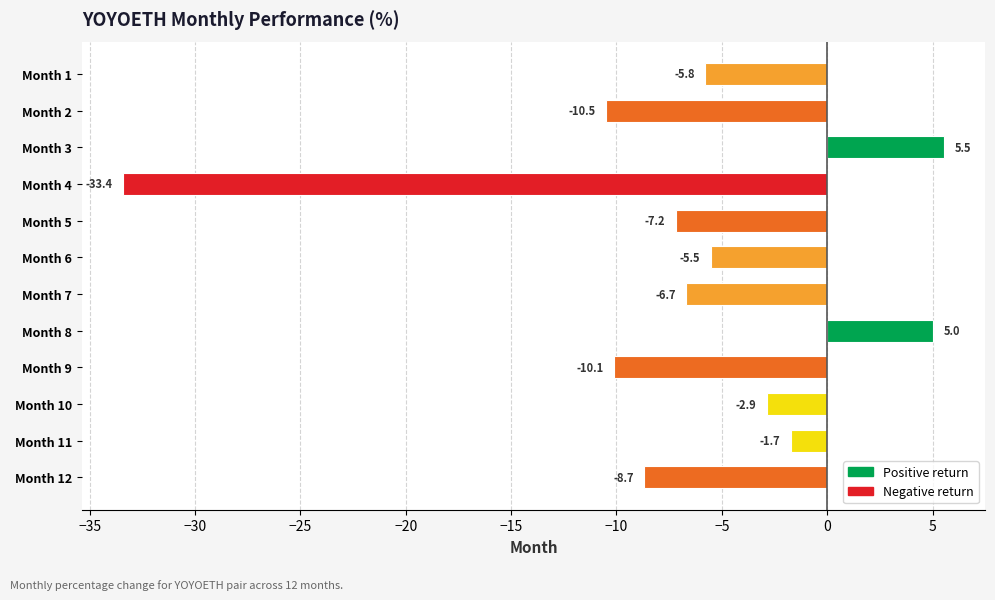

Which has a higher value, Month 11 or Month 9?

Month 11